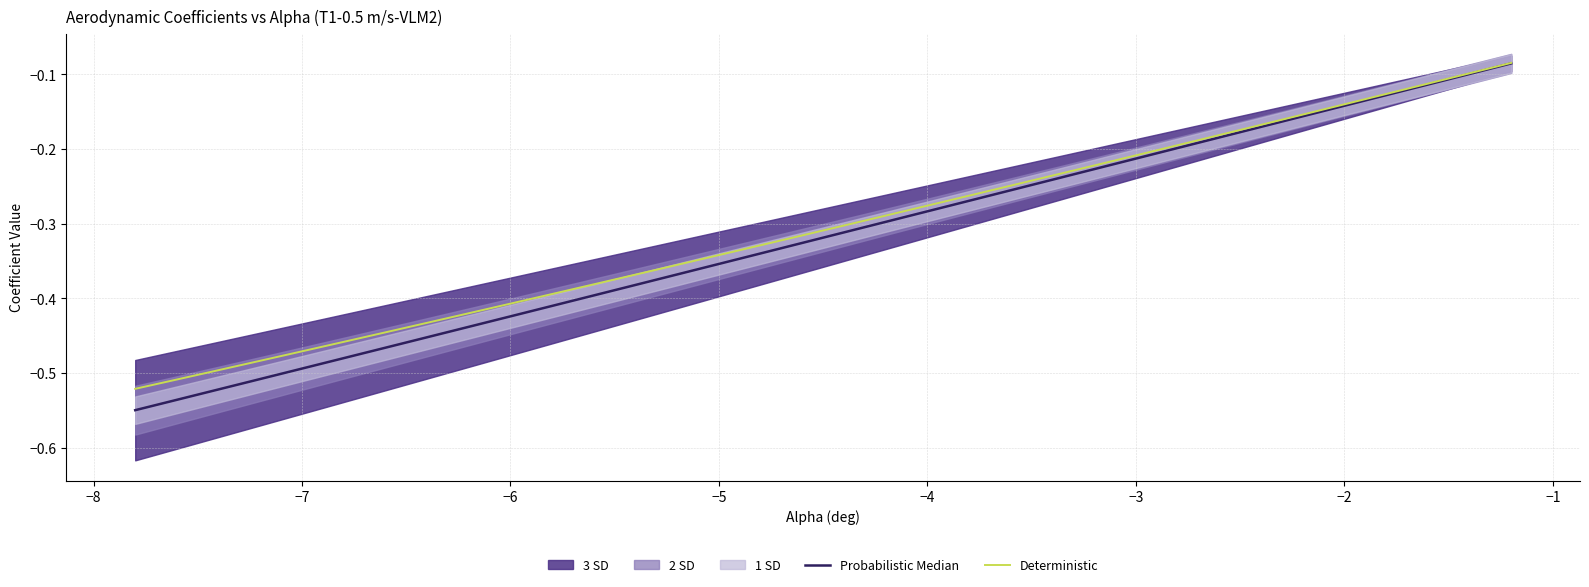

What is the highest value of the Deterministic series?

-0.1